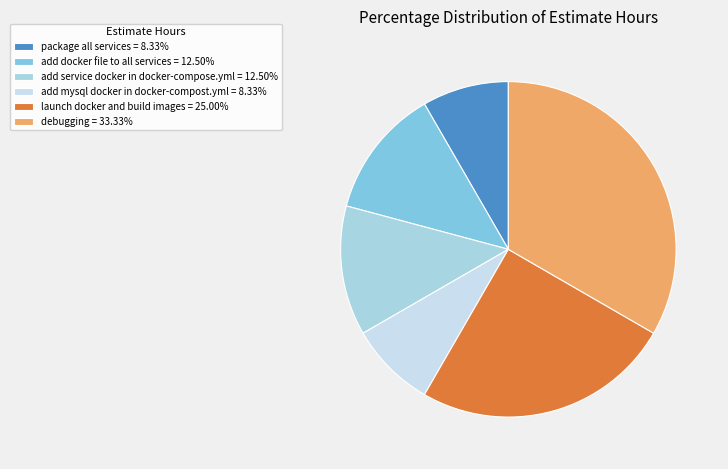

Does any single category account for the majority?

No